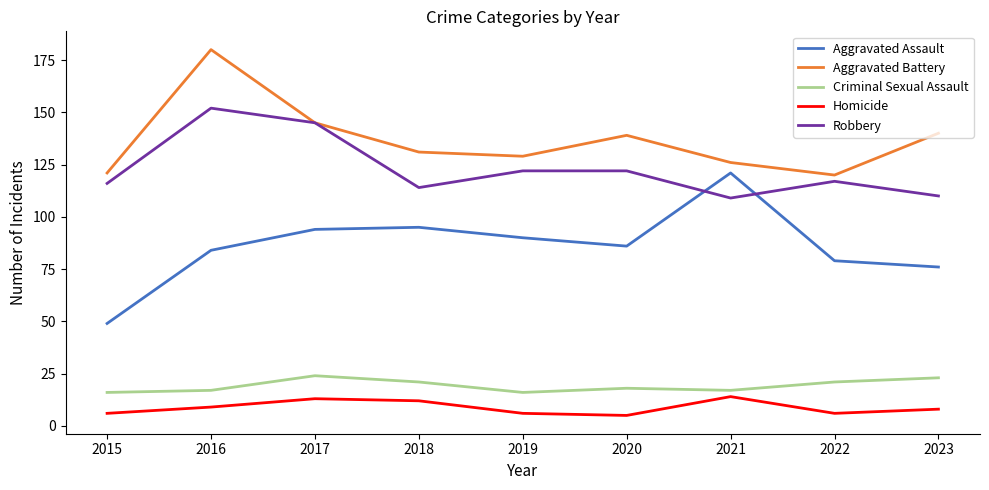

The Aggravated Battery series shows 62 at 2019. True or false?

False